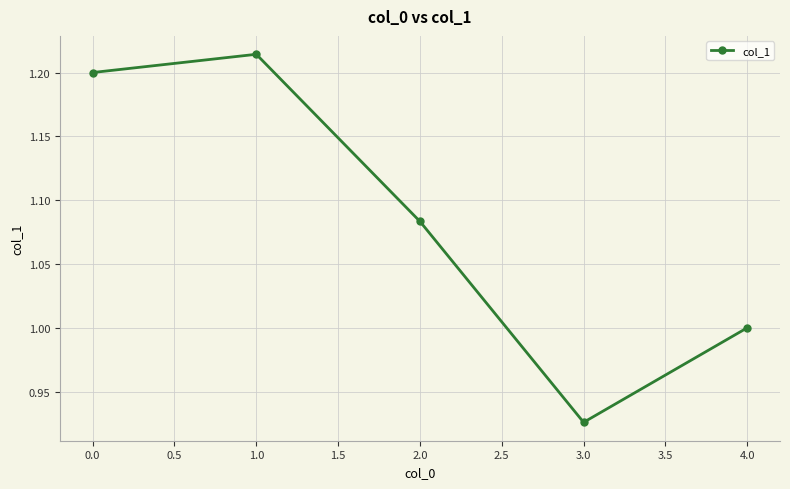

What is the difference between the second highest and minimum values?

0.3